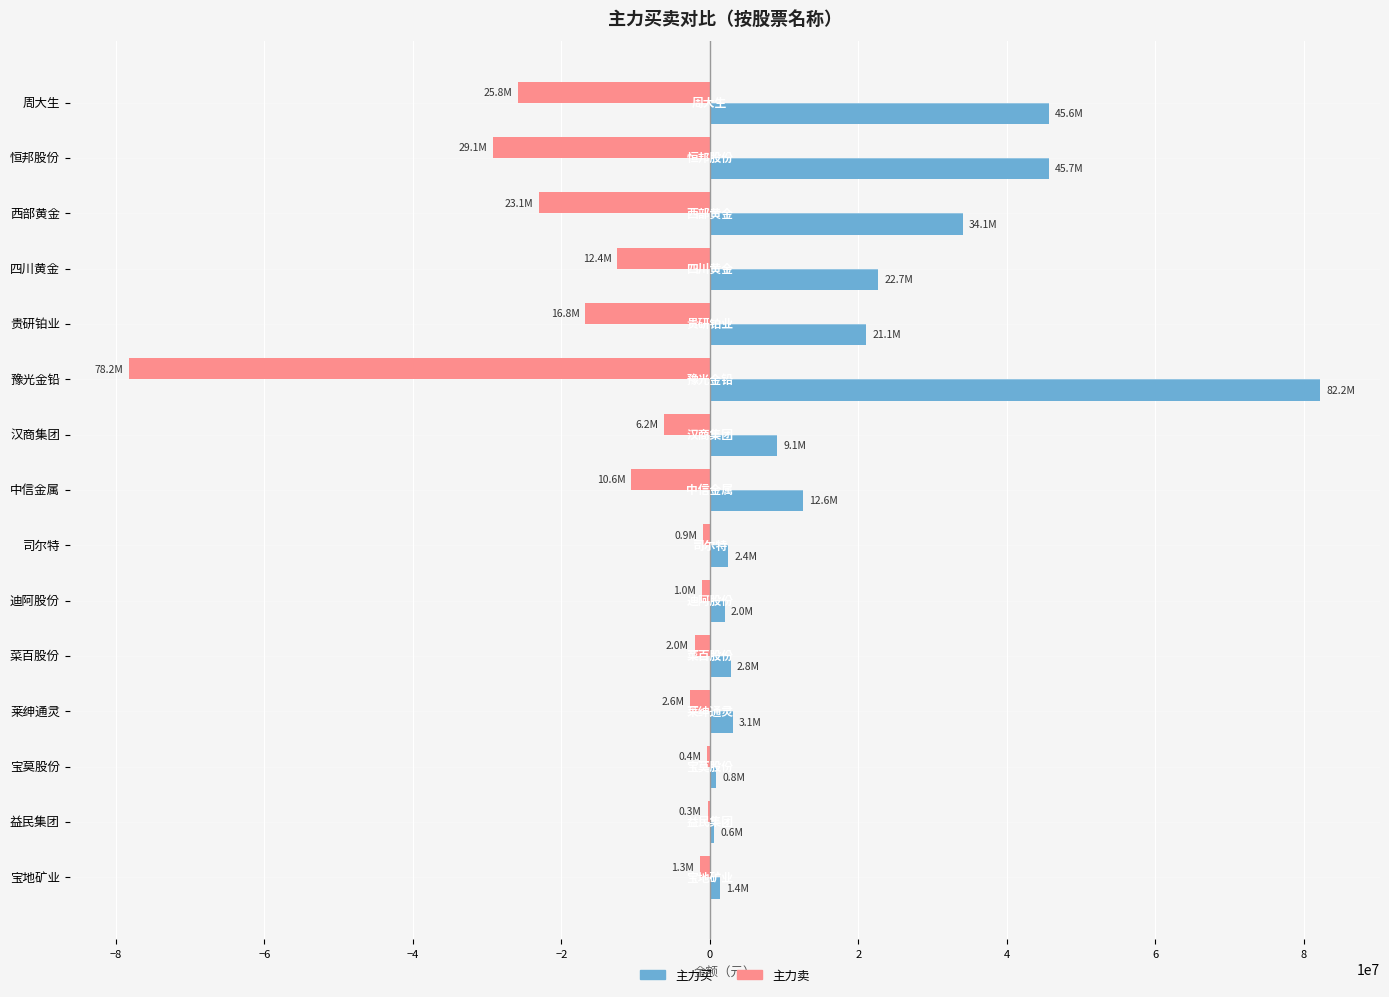

Is it true that 主力卖 equals -6935303 at 四川黄金?

False